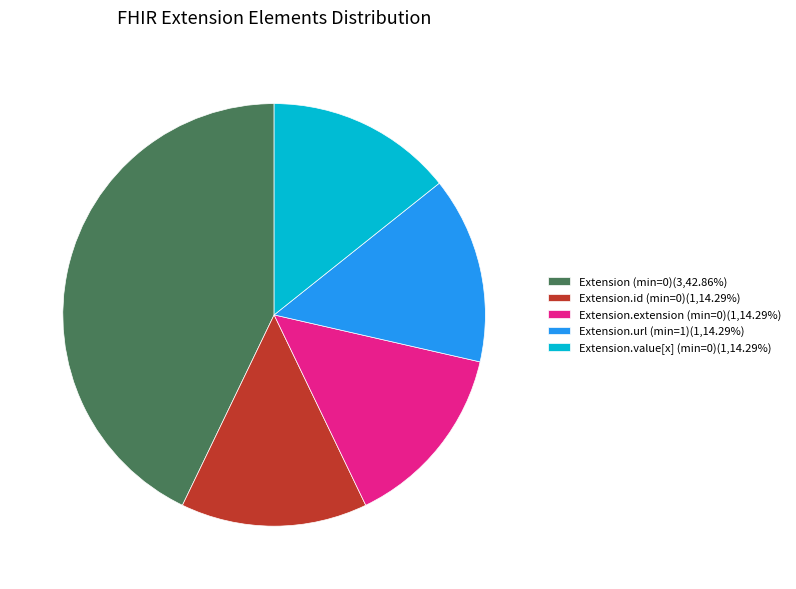

How many segments does this pie chart have?

5